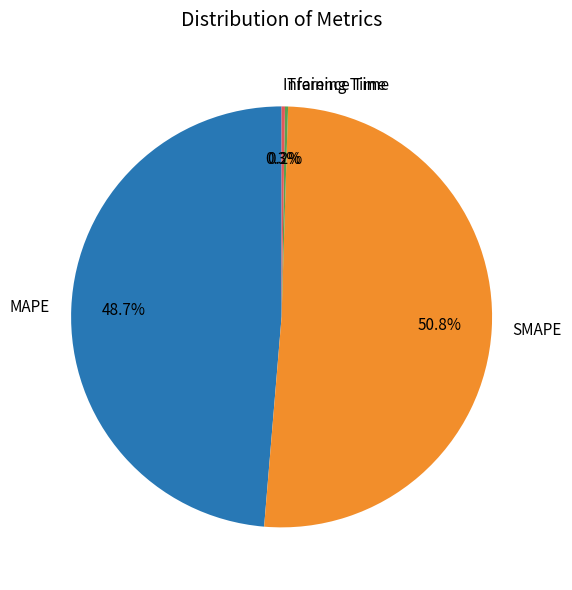

What portion of the pie excludes SMAPE?

49.2%